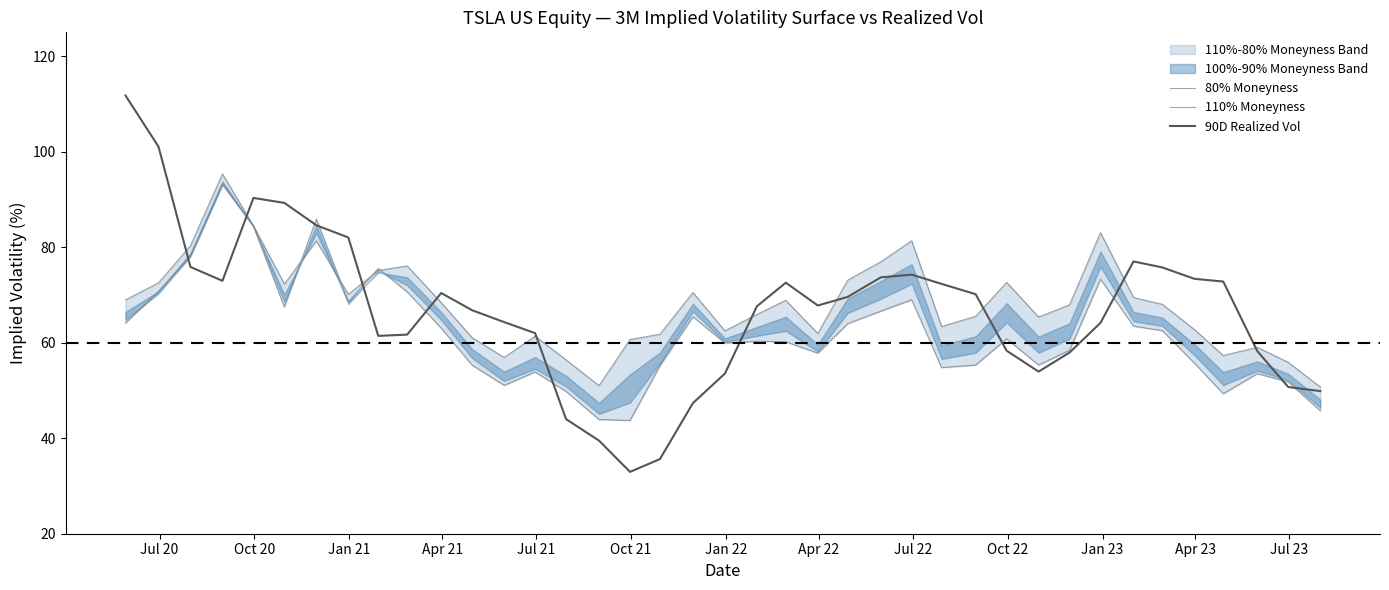

Does the chart display data point markers on the line(s)?

No